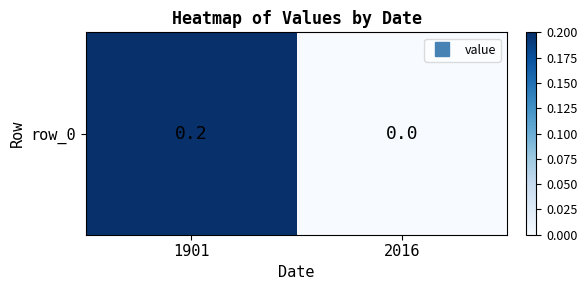

Which label corresponds to the smallest value in the chart?

2016